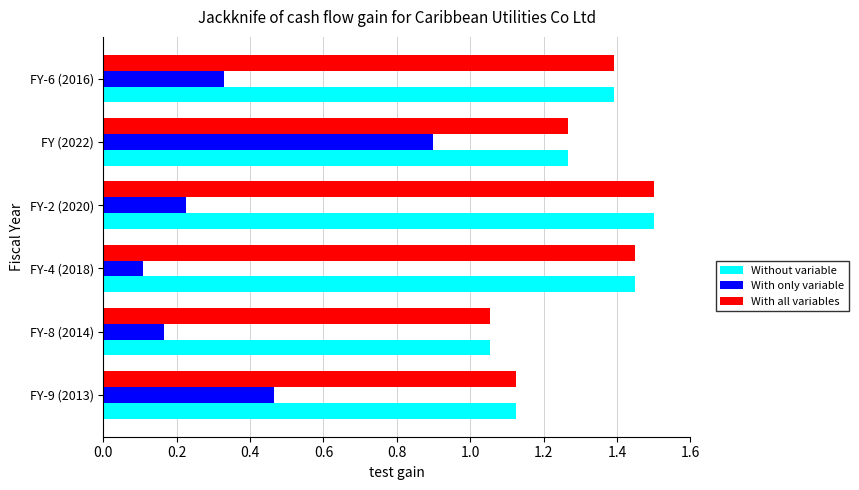

List the labels in order of With all variables value, largest first.

FY-2 (2020), FY-4 (2018), FY-6 (2016), FY (2022), FY-9 (2013), FY-8 (2014)